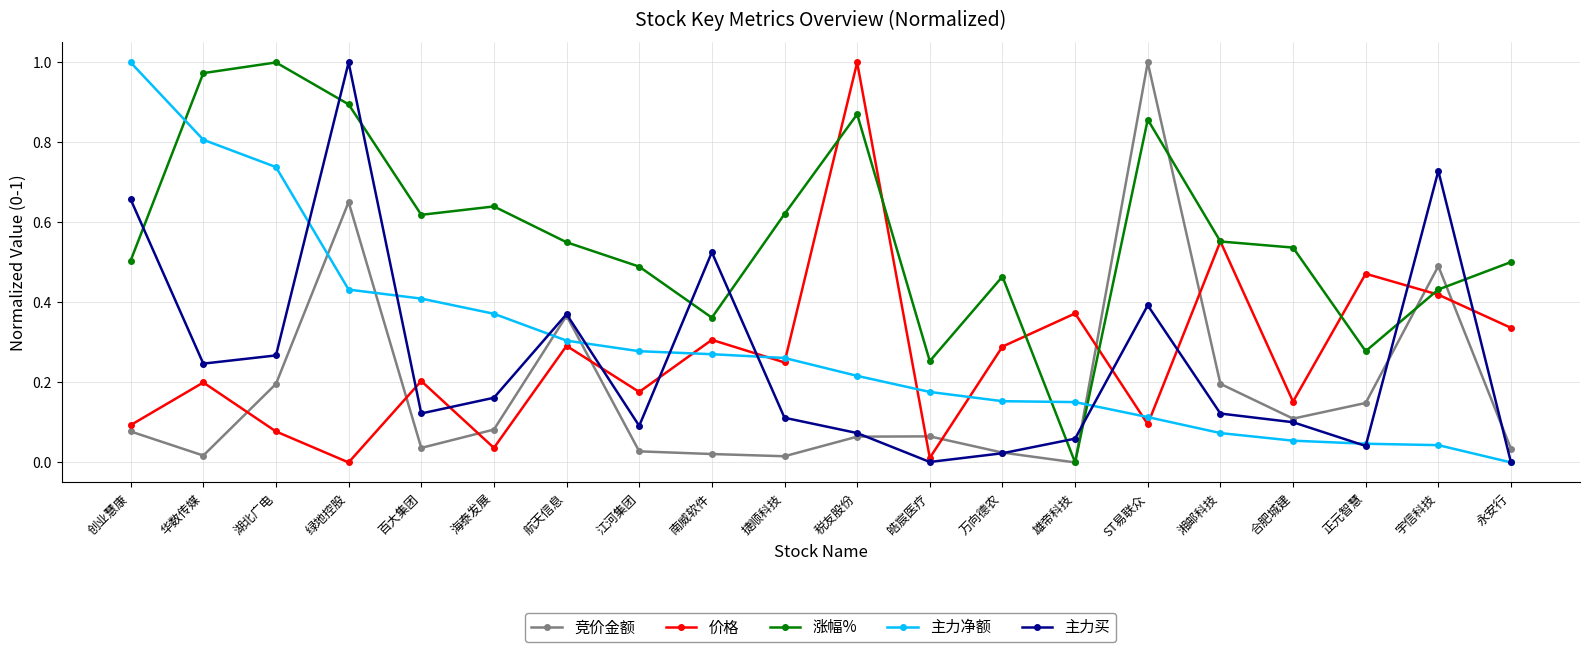

Between 航天信息 and 宇信科技, which series saw the biggest shift?

主力买